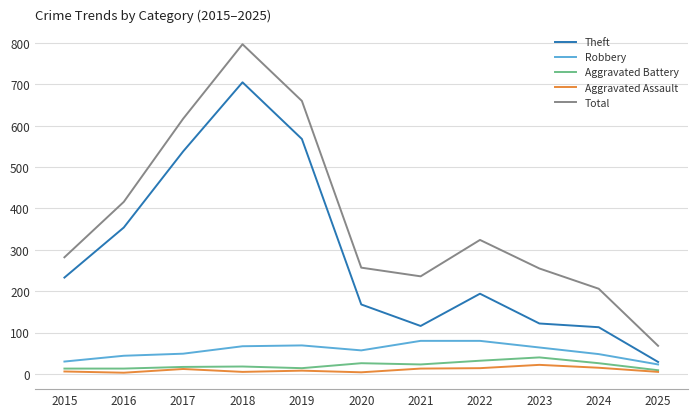

What is the maximum value for Robbery?

80